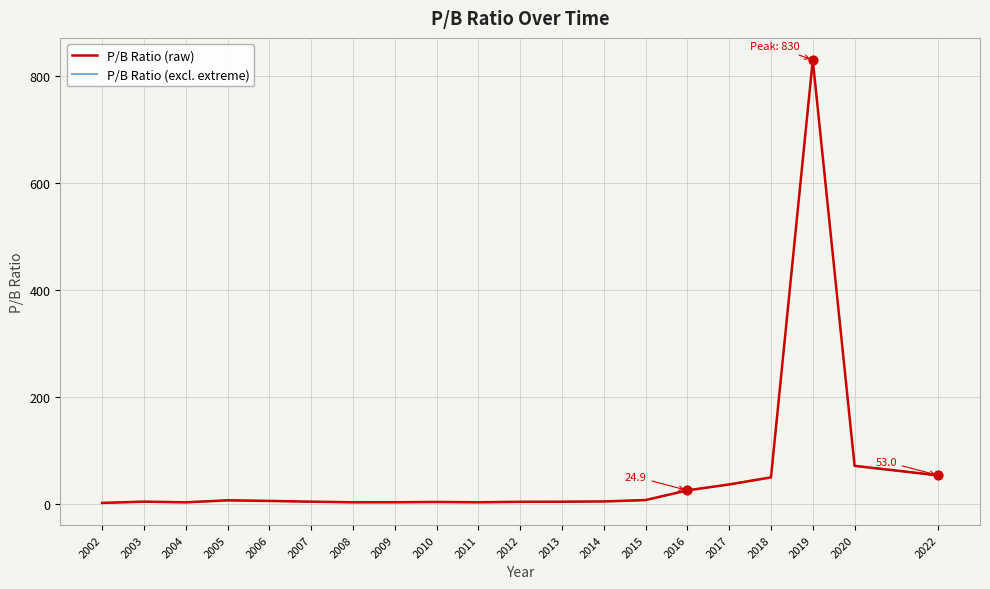

Which series contains the highest Y value?

P/B Ratio (raw)